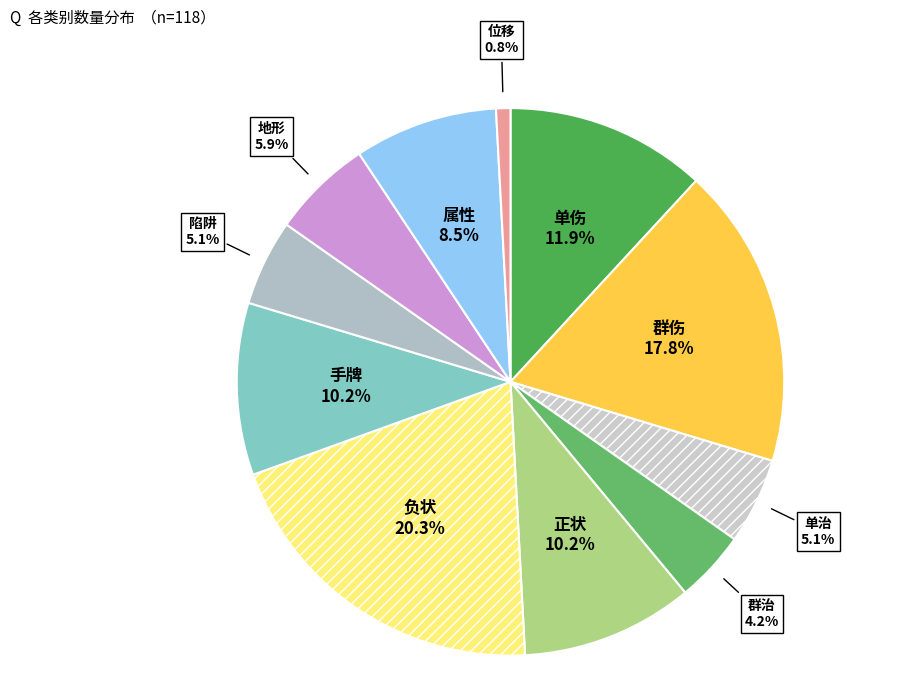

Which category has the biggest portion of the pie?

负状